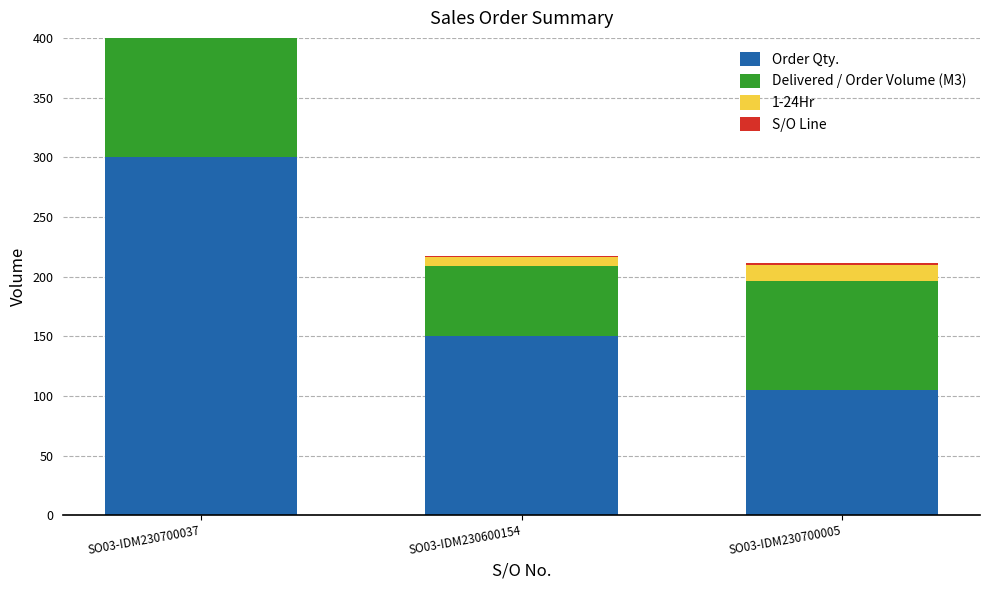

What is the highest value of the 1-24Hr series?

14